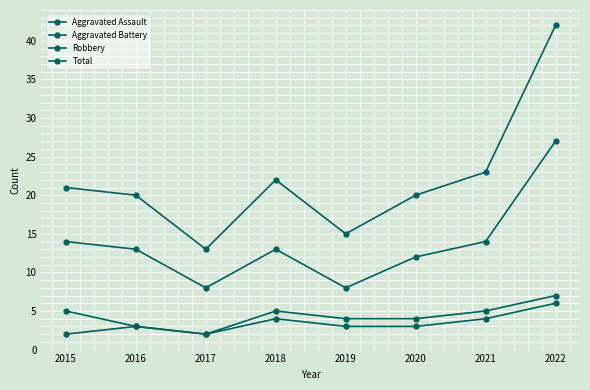

At which category is the sum across all series the highest?

2022